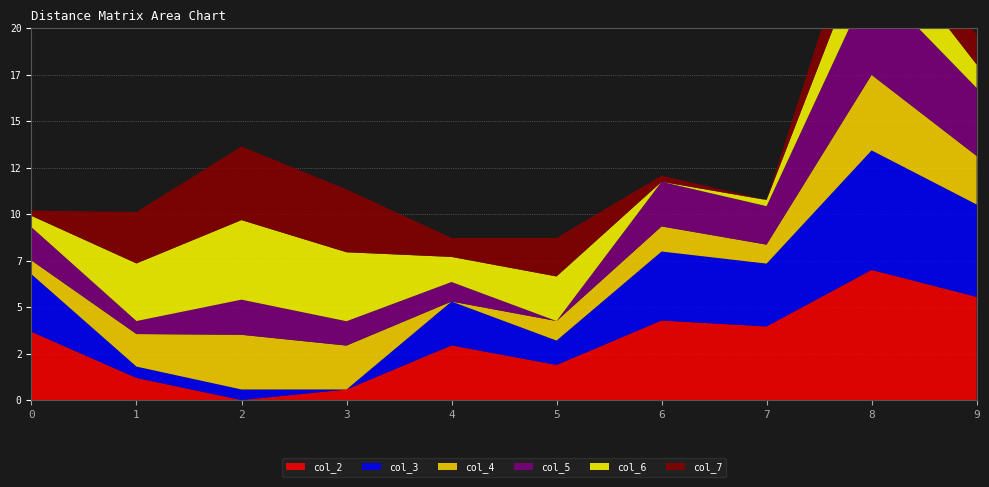

Reading left to right, transcribe all the data shown in this chart.

col_2: 3.7	1.2	0.0	0.6	2.9	1.9	4.3	4.0	7.0	5.5
col_3: 3.1	0.6	0.6	0.0	2.4	1.3	3.7	3.4	6.4	5.0
col_4: 0.7	1.8	2.9	2.4	0.0	1.1	1.4	1.0	4.1	2.6
col_5: 1.8	0.7	1.9	1.3	1.1	0.0	2.4	2.1	5.1	3.7
col_6: 0.6	3.1	4.3	3.7	1.4	2.4	0.0	0.3	2.7	1.3
col_7: 0.3	2.8	4.0	3.4	1.0	2.1	0.3	0.0	3.0	1.6